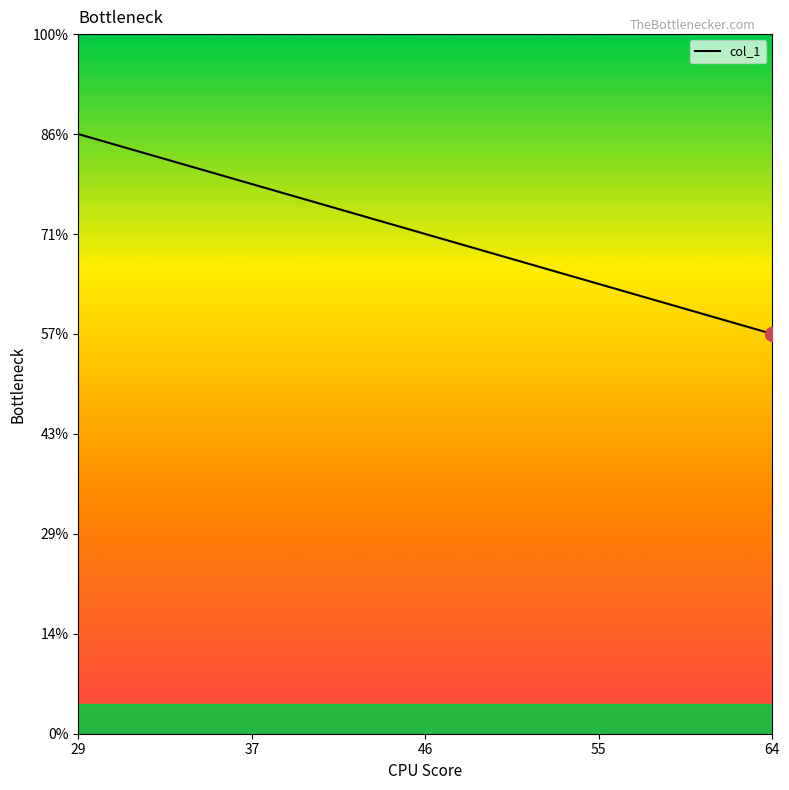

Which has a higher value, 29 or 64?

29